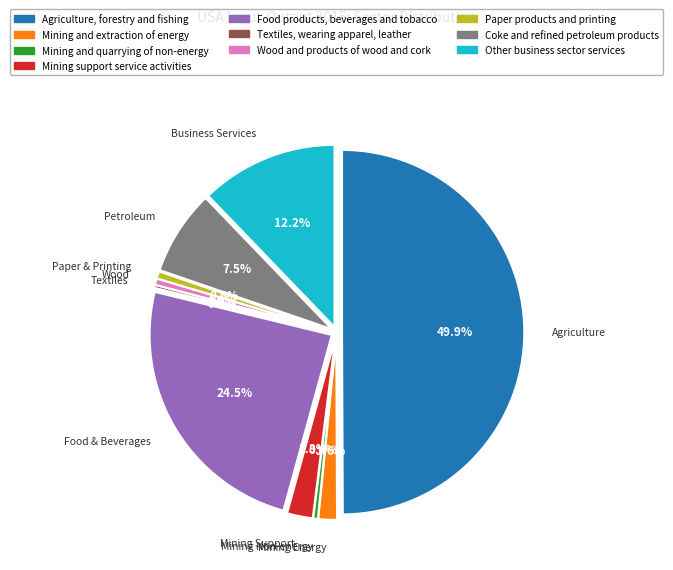

What is the change in value from Textiles, wearing apparel, leather to Wood and products of wood and cork?

+389.1